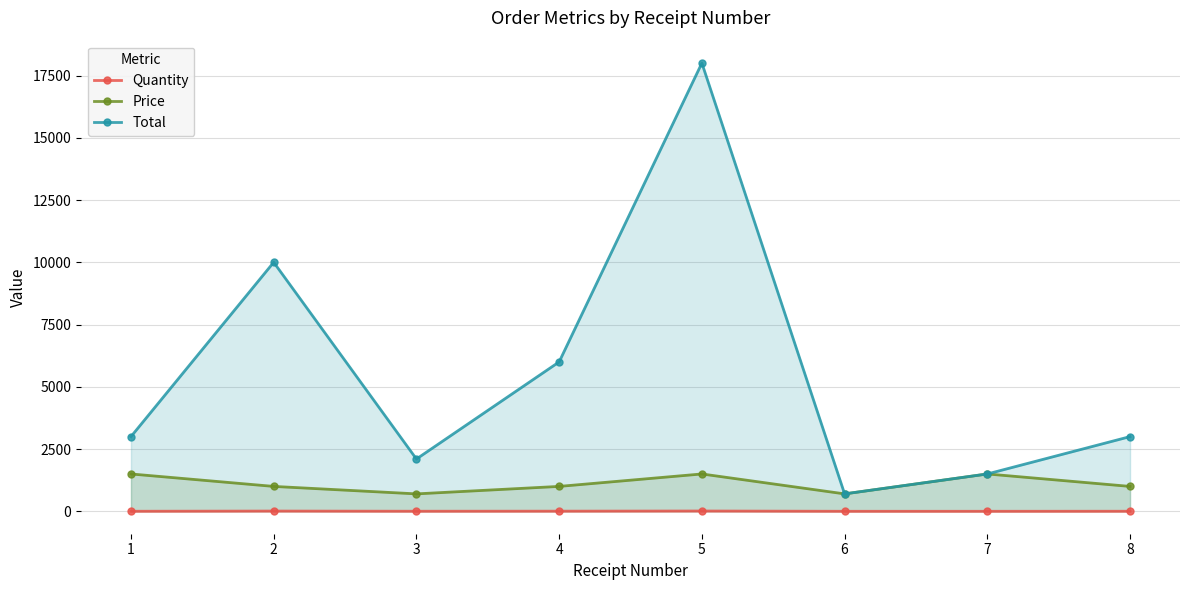

True or false: Quantity and Total intersect in this chart.

False